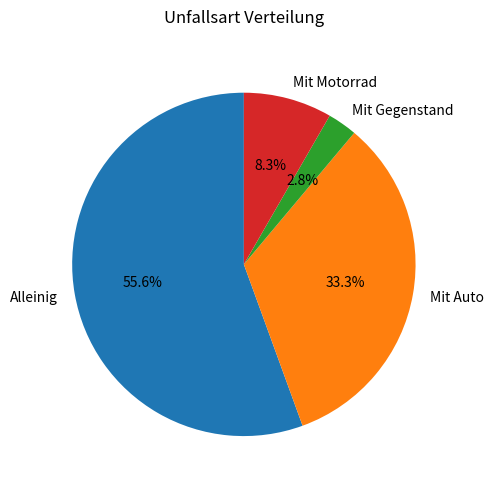

Which slice is the smallest?

Mit Gegenstand